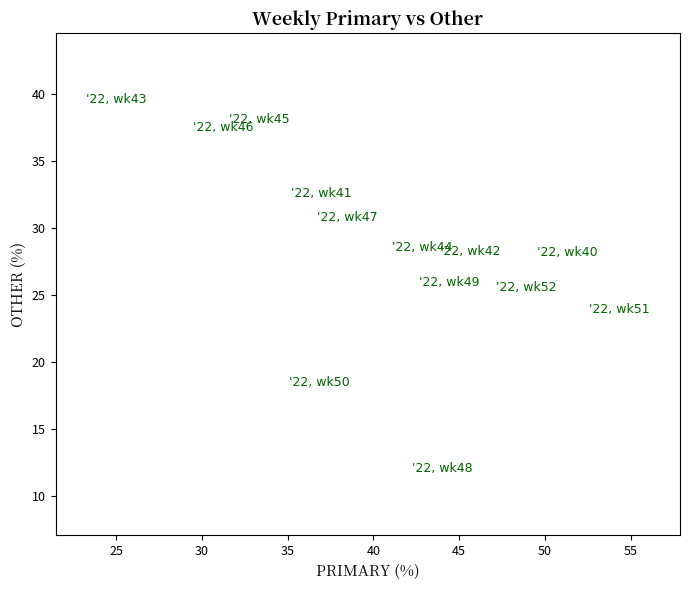

What is the range of X values (max minus min)?

29.3